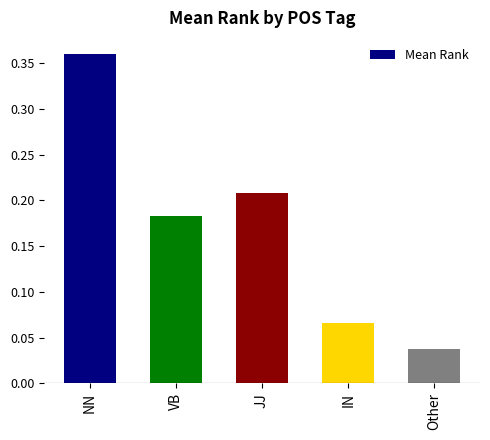

Is it true that the value at JJ is 0.3?

False